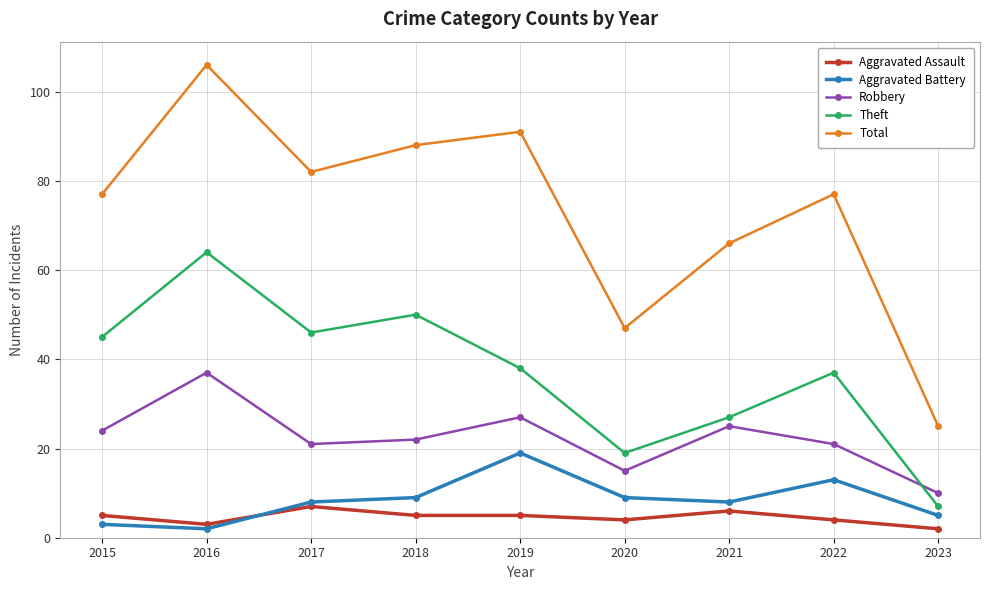

List the series in order of their peak value, highest first.

Total, Theft, Robbery, Aggravated Battery, Aggravated Assault